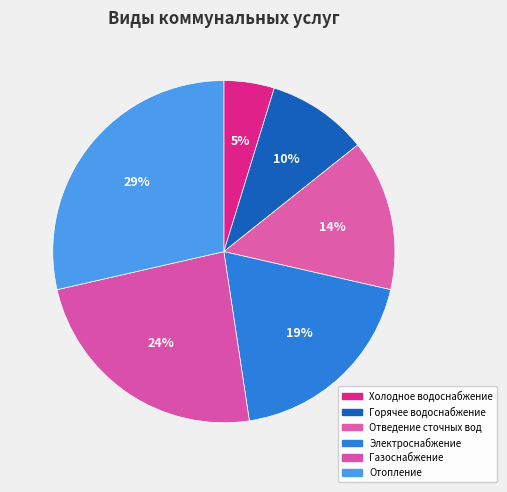

What is the ratio of the value at Газоснабжение to the value at Холодное водоснабжение?

5.0